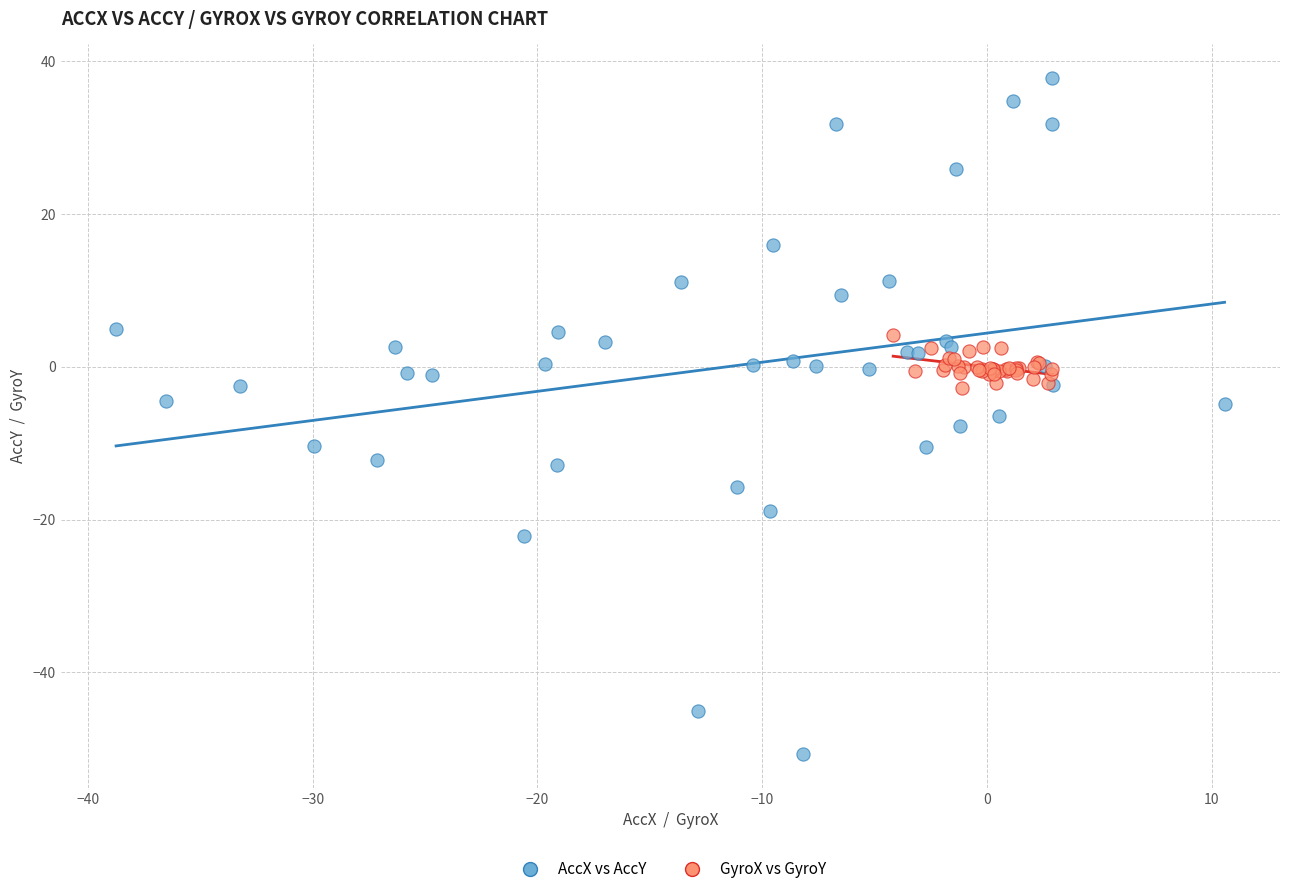

Which series contains the highest Y value?

AccX vs AccY